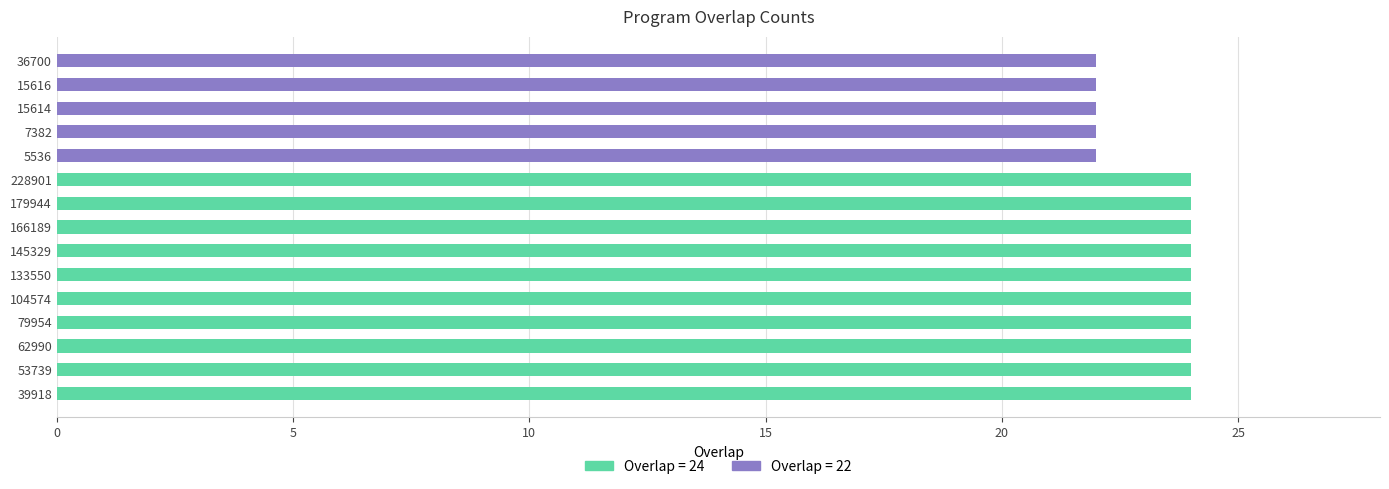

Are the bars horizontal?

Yes